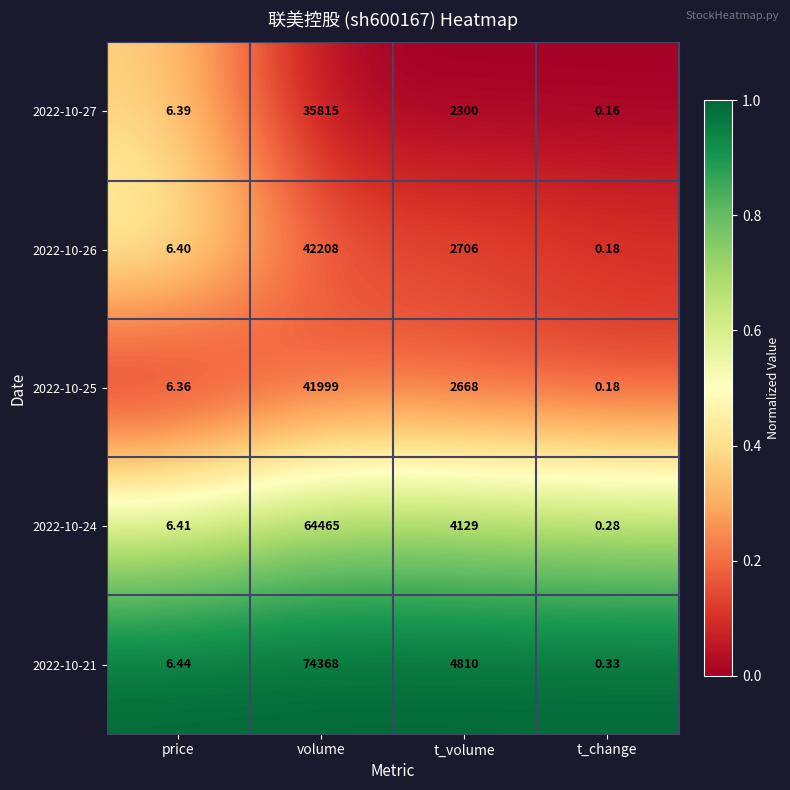

Where is 2022-10-27 nearest to the value 17907?

t_volume